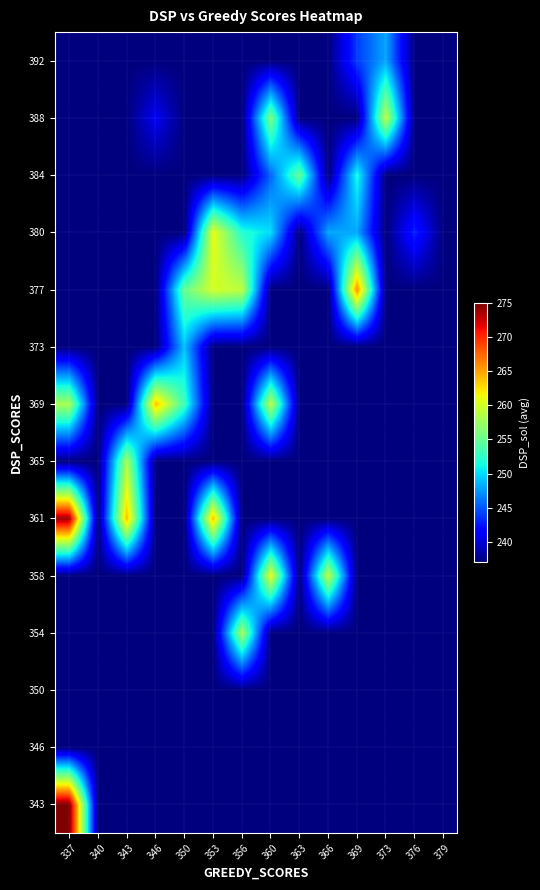

Reading left to right, list all the values displayed in this chart.

343: 337=275.0	340=237.0	343=237.0	346=237.0	350=237.0	353=237.0	356=237.0	360=237.0	363=237.0	366=237.0	369=237.0	373=237.0	376=237.0	379=237.0
346: 337=237.0	340=237.0	343=237.0	346=237.0	350=237.0	353=237.0	356=237.0	360=237.0	363=237.0	366=237.0	369=237.0	373=237.0	376=237.0	379=237.0
350: 337=237.0	340=237.0	343=237.0	346=237.0	350=237.0	353=237.0	356=237.0	360=237.0	363=237.0	366=237.0	369=237.0	373=237.0	376=237.0	379=237.0
354: 337=237.0	340=237.0	343=237.0	346=237.0	350=237.0	353=237.0	356=258.0	360=237.0	363=237.0	366=237.0	369=237.0	373=237.0	376=237.0	379=237.0
358: 337=237.0	340=237.0	343=237.0	346=237.0	350=237.0	353=237.0	356=237.0	360=261.0	363=237.0	366=259.0	369=237.0	373=237.0	376=237.0	379=237.0
361: 337=274.0	340=237.0	343=264.0	346=237.0	350=237.0	353=264.0	356=237.0	360=237.0	363=237.0	366=237.0	369=237.0	373=237.0	376=237.0	379=237.0
365: 337=237.0	340=237.0	343=258.0	346=237.0	350=237.0	353=237.0	356=237.0	360=237.0	363=237.0	366=237.0	369=237.0	373=237.0	376=237.0	379=237.0
369: 337=258.0	340=237.0	343=237.0	346=264.0	350=253.0	353=237.0	356=237.0	360=259.0	363=237.0	366=237.0	369=237.0	373=237.0	376=237.0	379=237.0
373: 337=237.0	340=237.0	343=237.0	346=237.0	350=249.0	353=237.0	356=237.0	360=237.0	363=237.0	366=237.0	369=237.0	373=237.0	376=237.0	379=237.0
377: 337=237.0	340=237.0	343=237.0	346=237.0	350=255.0	353=260.0	356=259.0	360=237.0	363=237.0	366=237.0	369=266.0	373=237.0	376=237.0	379=237.0
380: 337=237.0	340=237.0	343=237.0	346=237.0	350=237.0	353=261.0	356=252.0	360=250.0	363=237.0	366=248.0	369=248.0	373=237.0	376=243.0	379=237.0
384: 337=237.0	340=237.0	343=237.0	346=237.0	350=237.0	353=237.0	356=237.0	360=245.5	363=255.0	366=237.0	369=251.5	373=237.0	376=237.0	379=237.0
388: 337=237.0	340=237.0	343=237.0	346=241.0	350=237.0	353=237.0	356=237.0	360=256.0	363=237.0	366=237.0	369=237.0	373=259.0	376=237.0	379=237.0
392: 337=237.0	340=237.0	343=237.0	346=237.0	350=237.0	353=237.0	356=237.0	360=237.0	363=237.0	366=237.0	369=244.0	373=248.0	376=237.0	379=237.0